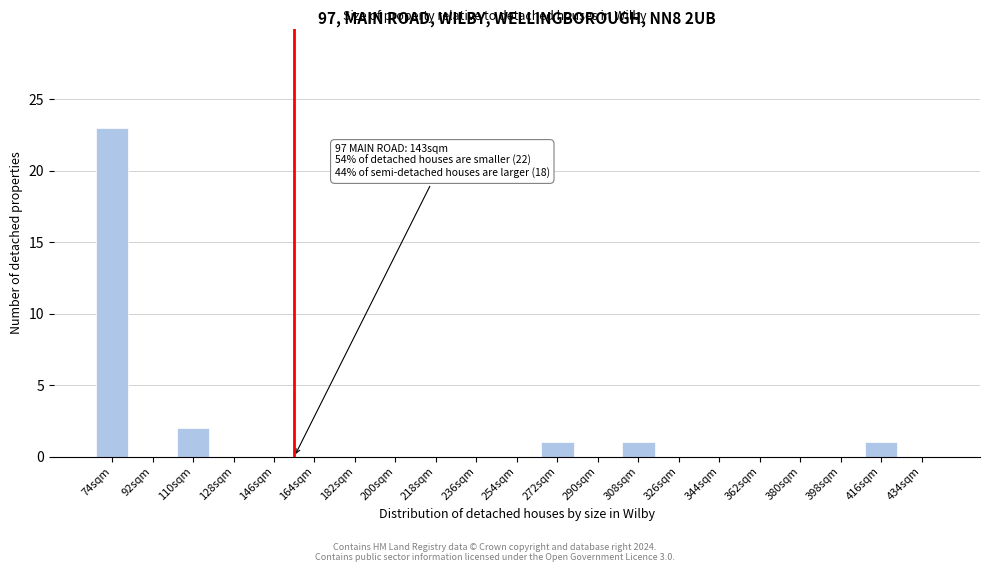

Reading right to left, transcribe all the data shown in this chart.

434sqm=0	416sqm=1	398sqm=0	380sqm=0	362sqm=0	344sqm=0	326sqm=0	308sqm=1	290sqm=0	272sqm=1	254sqm=0	236sqm=0	218sqm=0	200sqm=0	182sqm=0	164sqm=0	146sqm=0	128sqm=0	110sqm=2	92sqm=0	74sqm=23